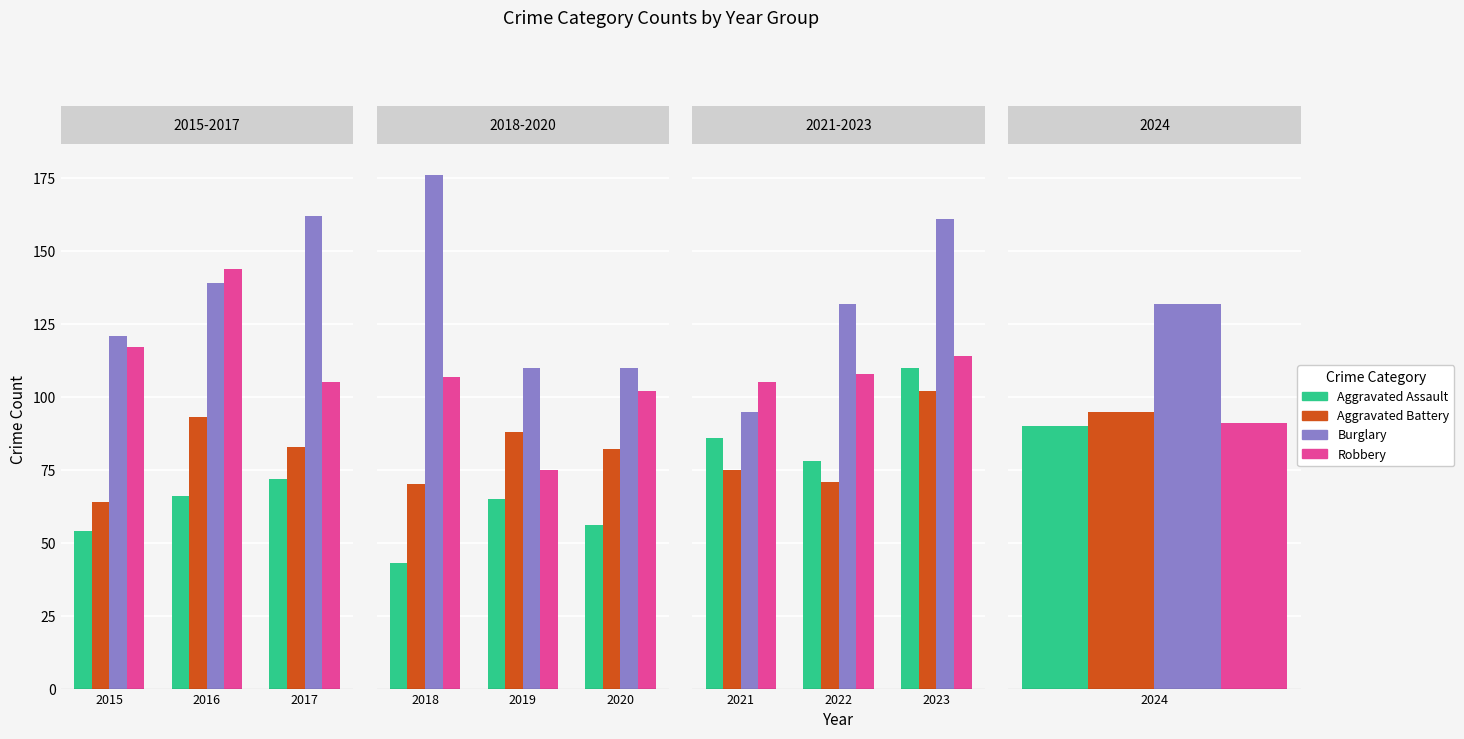

What is the average value of the Aggravated Battery series?

83